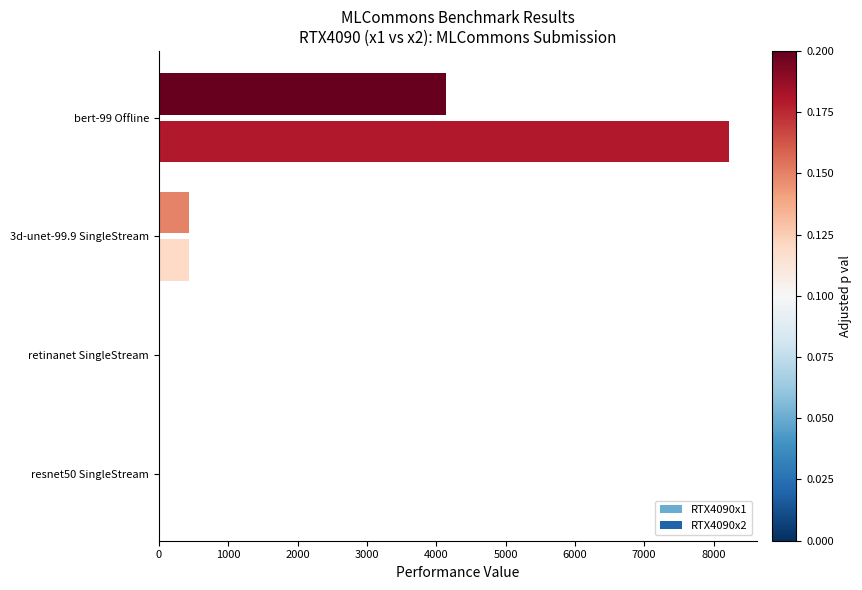

What is the maximum value for RTX4090x1?

4135.6